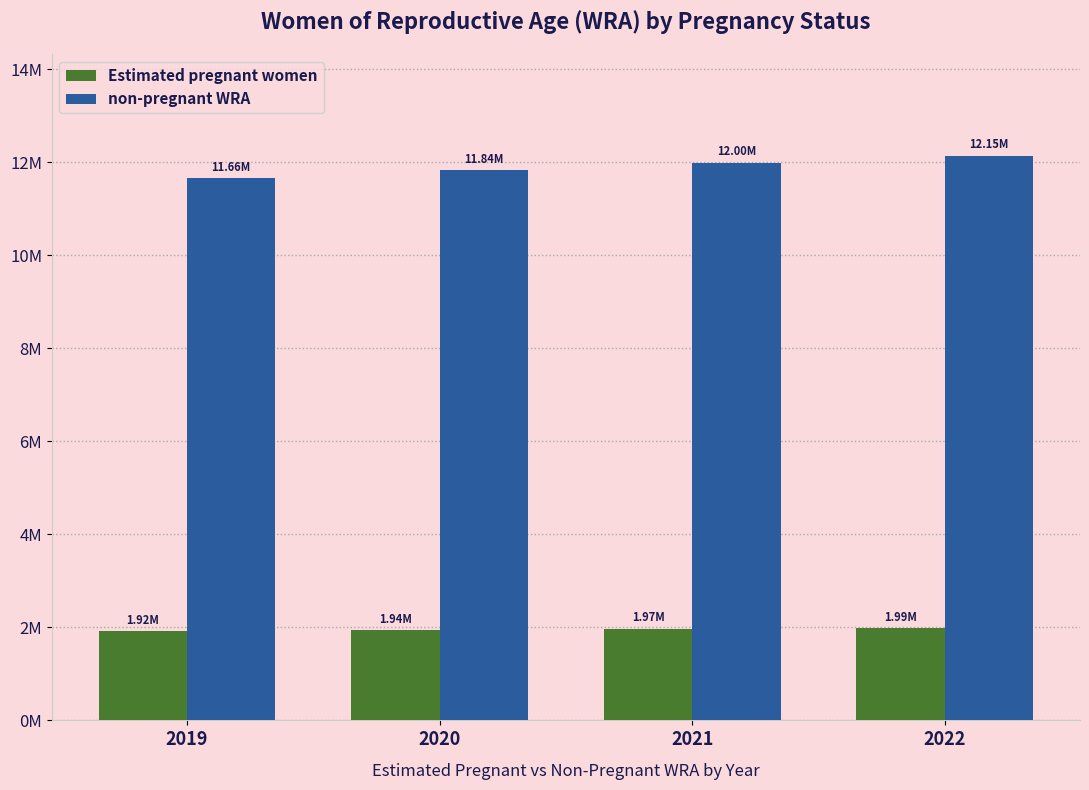

What are all the series names shown in the legend?

Estimated pregnant women, non-pregnant WRA